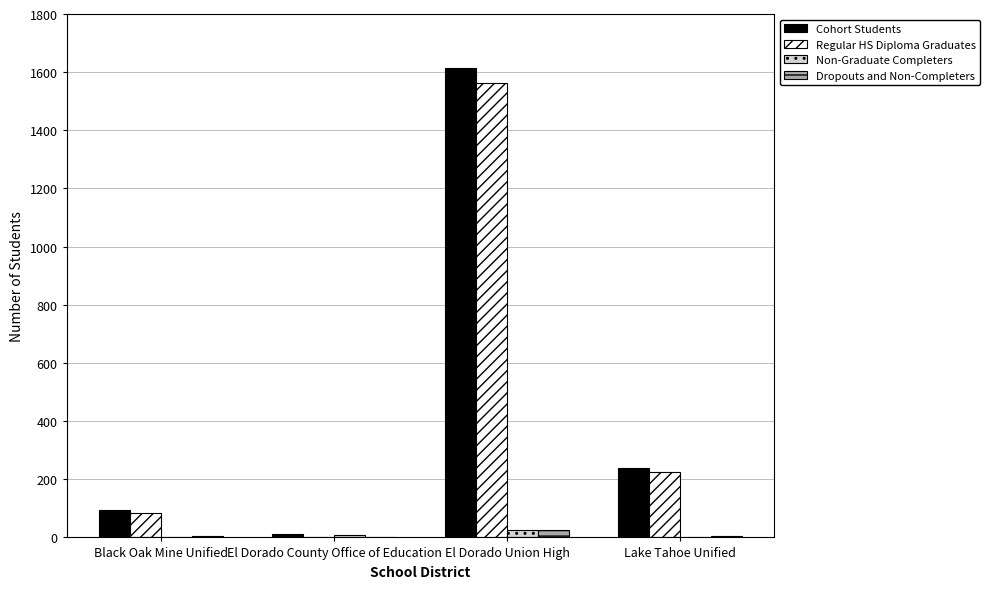

Between Black Oak Mine Unified and El Dorado Union High, which series saw the biggest shift?

Cohort Students